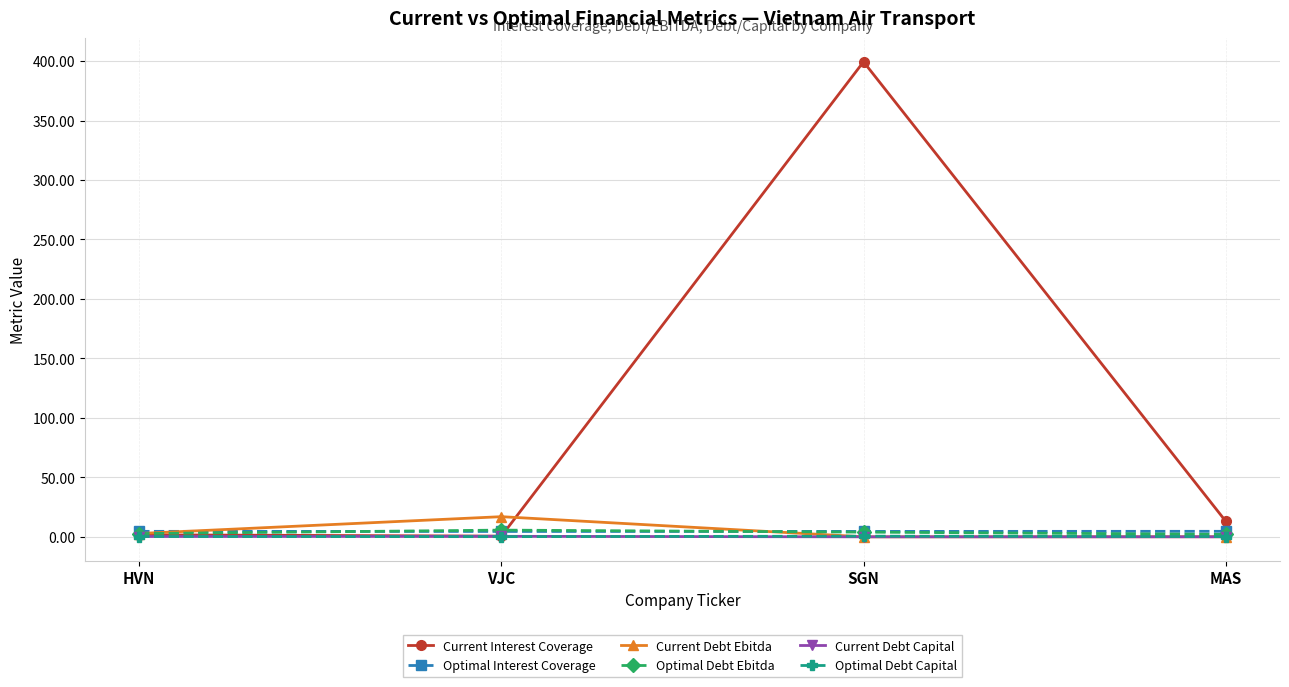

At which category is the sum across all series the highest?

SGN